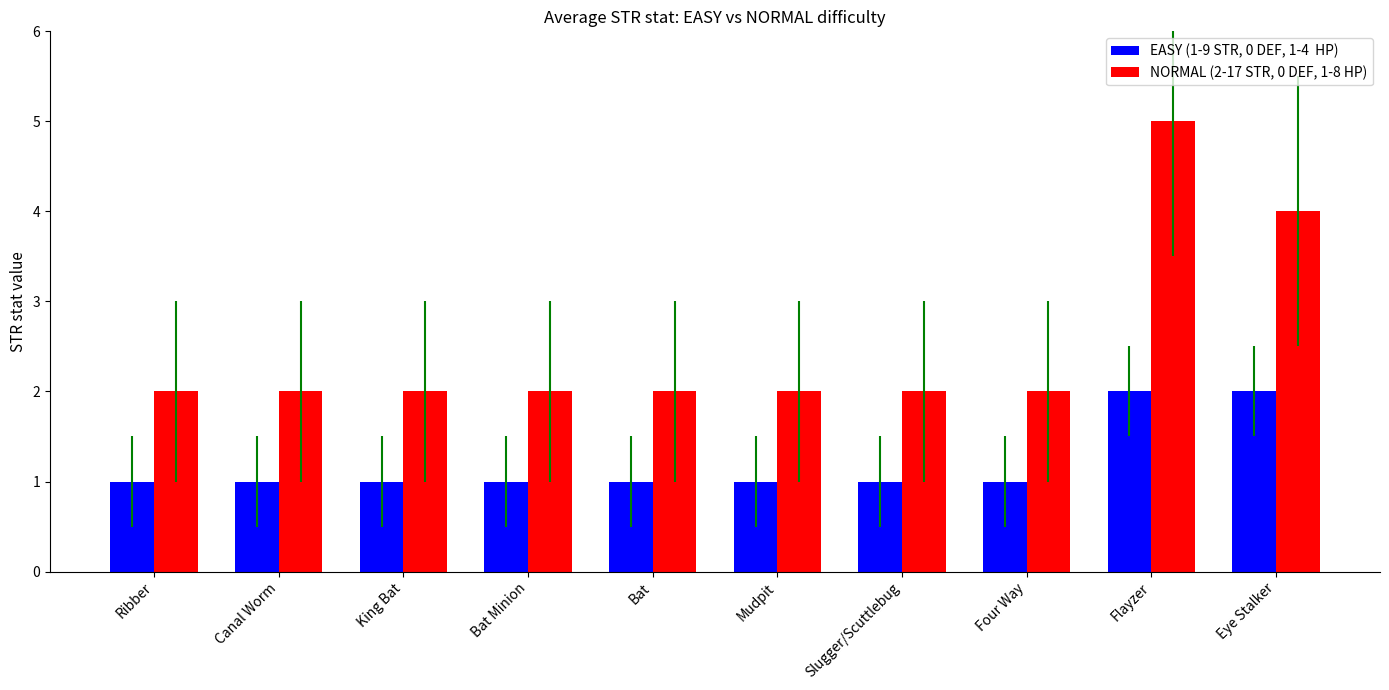

At which category is the sum across all series the highest?

Flayzer